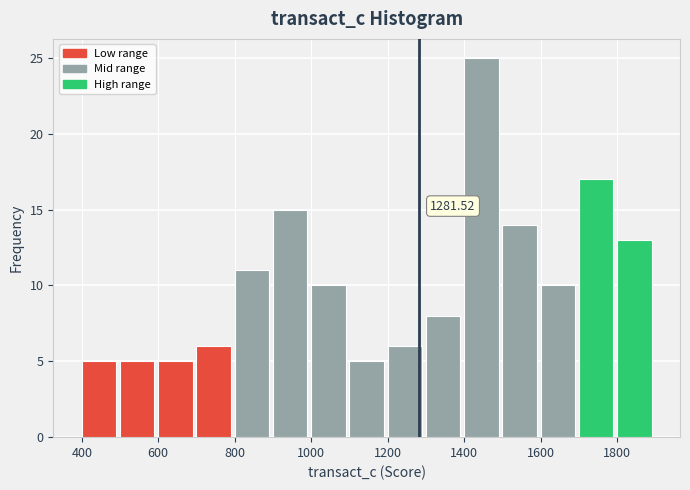

Over which range of the x-axis is the bar tallest?

1400 to 1500